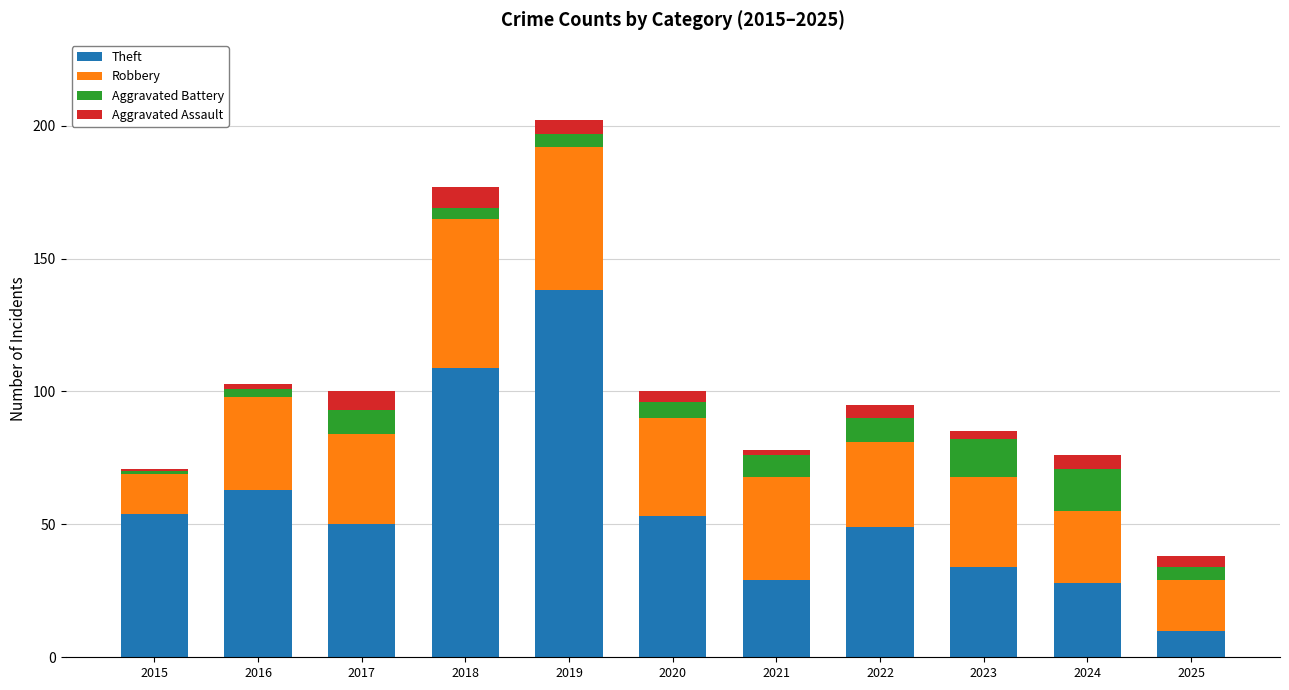

True or false: Theft has a value of 54 at 2015.

True